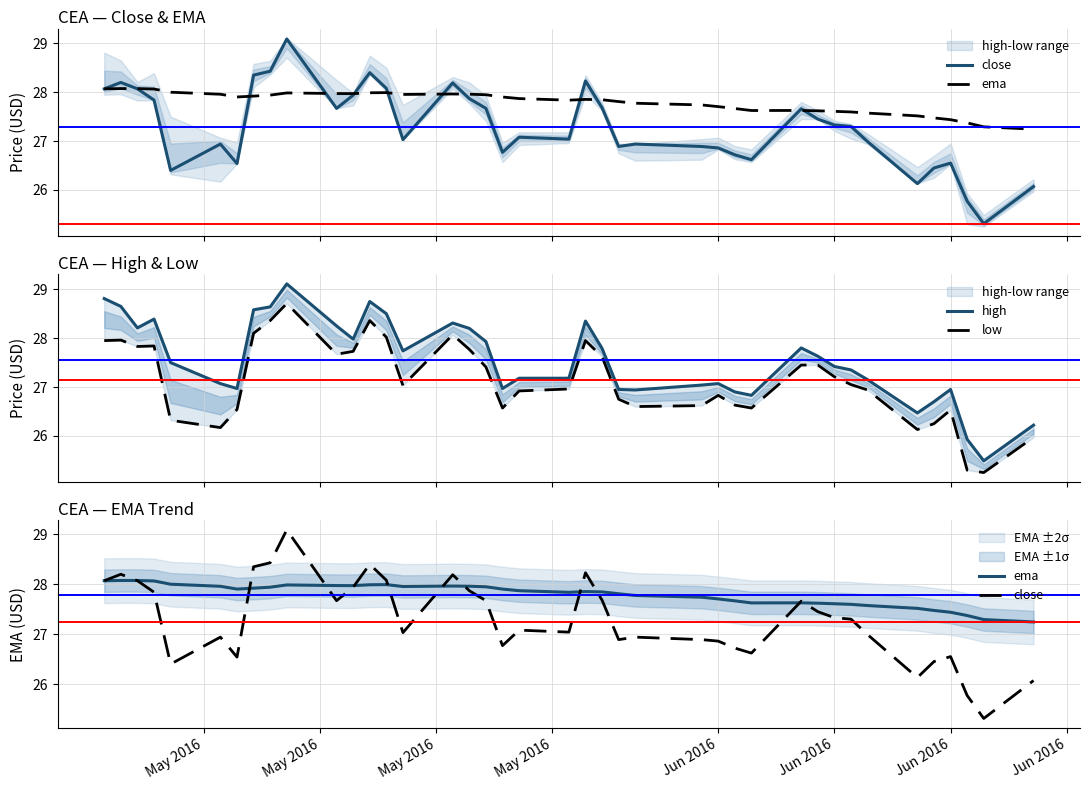

Which series has the largest total across all categories?

ema